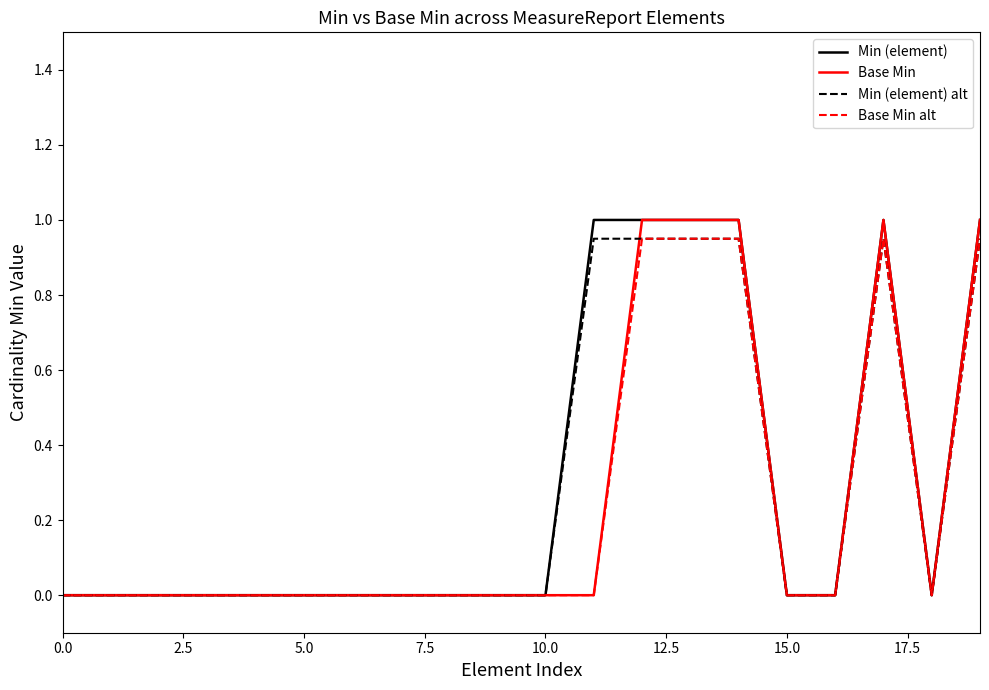

What is the maximum value for Base Min?

1.0